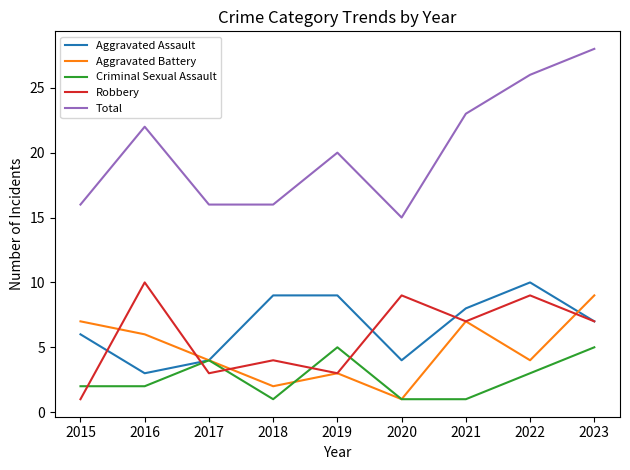

True or false: Total and Robbery cross at least once.

False